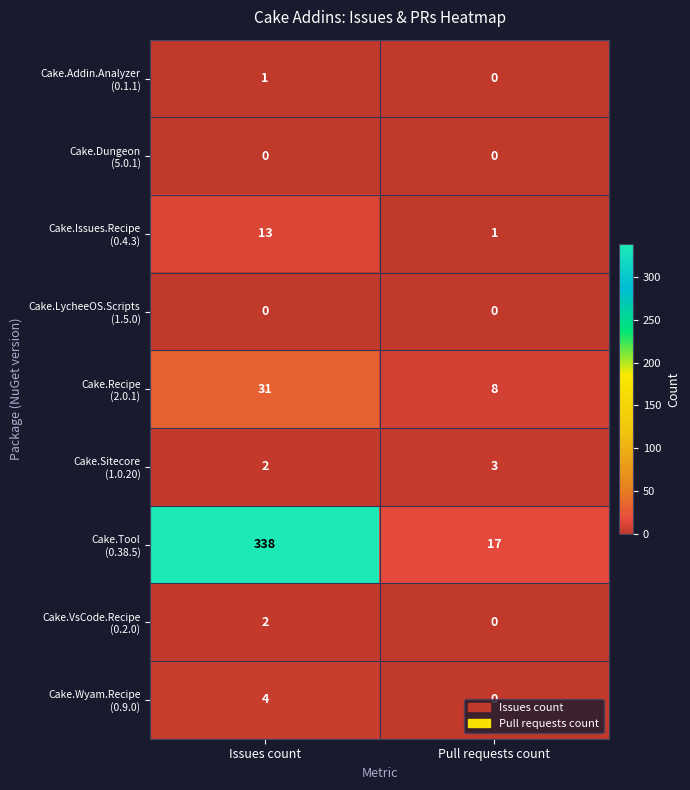

What is the maximum value shown in the chart?

338